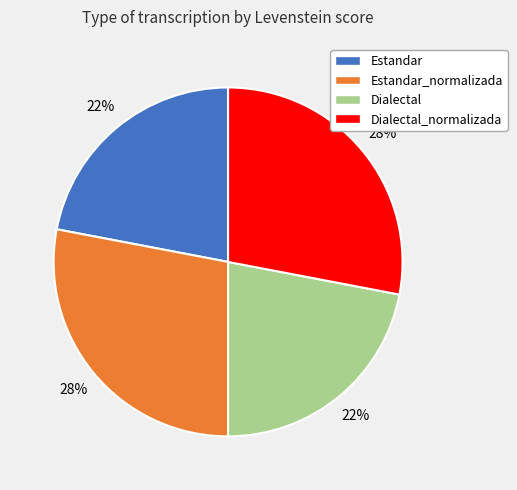

How many slices are in this pie chart?

4